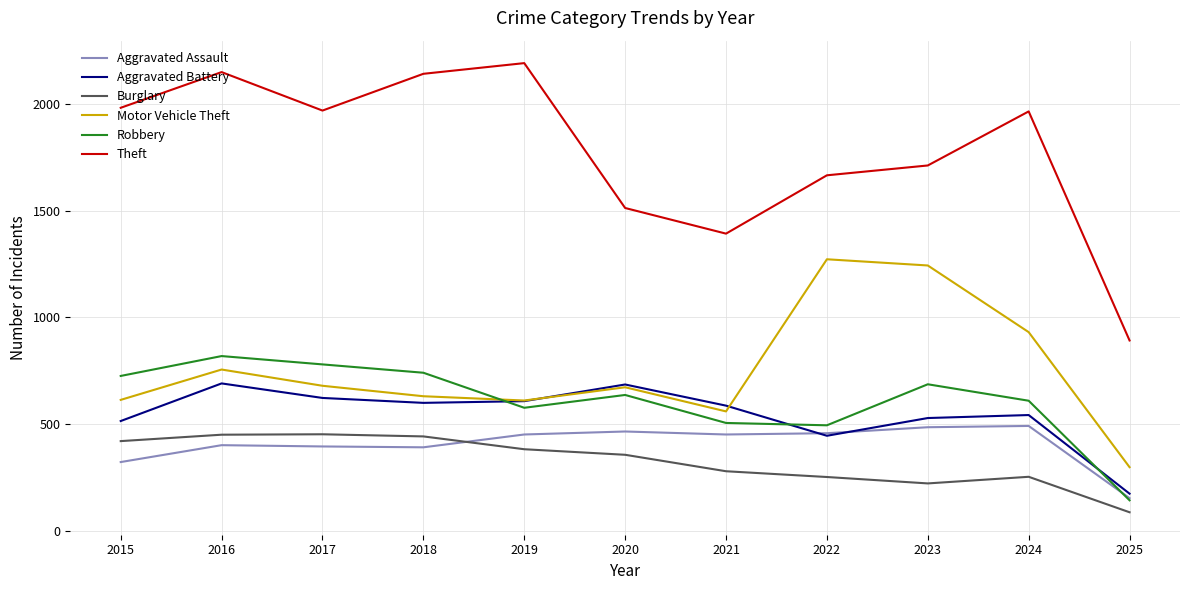

At which category does the chart reach its minimum across all series?

2025